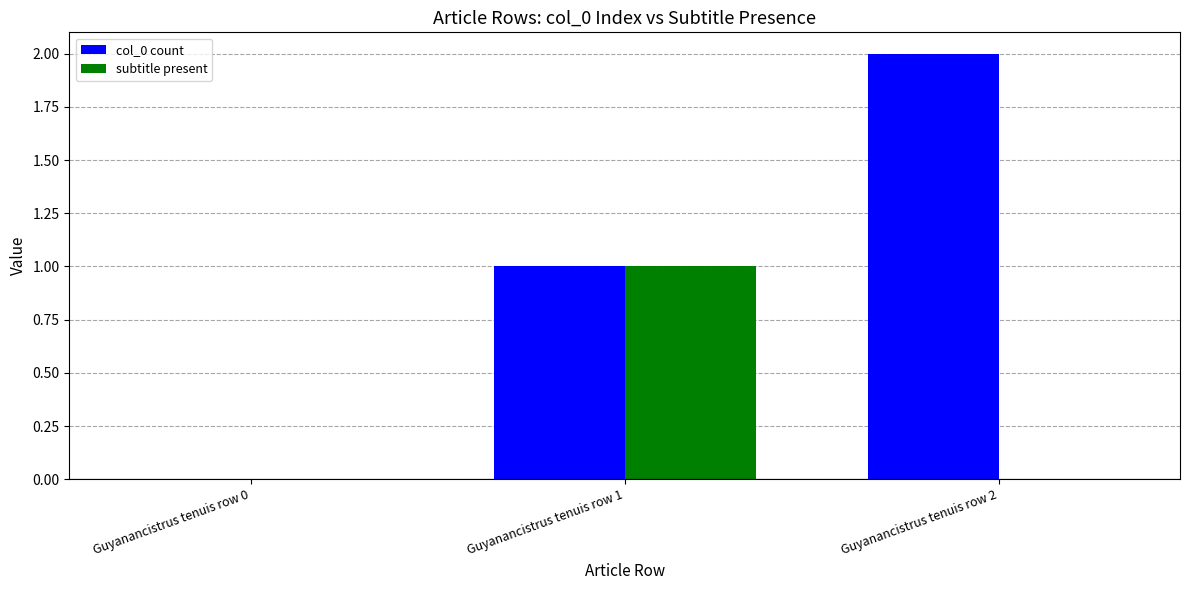

Which series has the largest range (max minus min)?

col_0 count